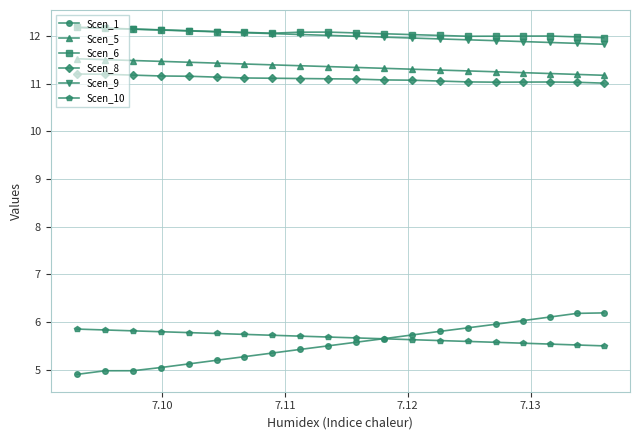

Count the number of data series in this chart.

6